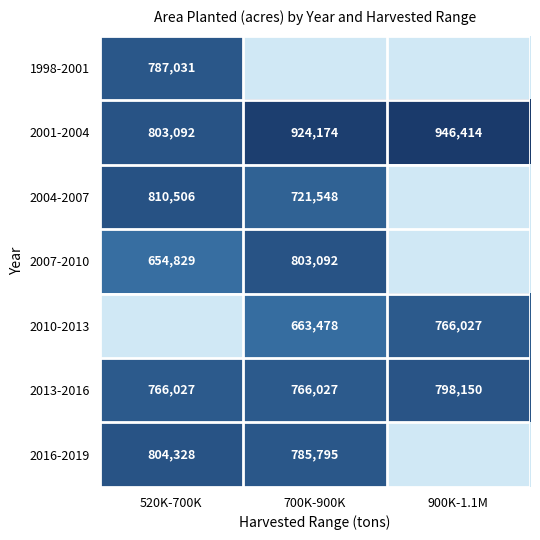

Is the value of 2016-2019 at 520K-700K greater than the value of 2001-2004 at 520K-700K?

Yes